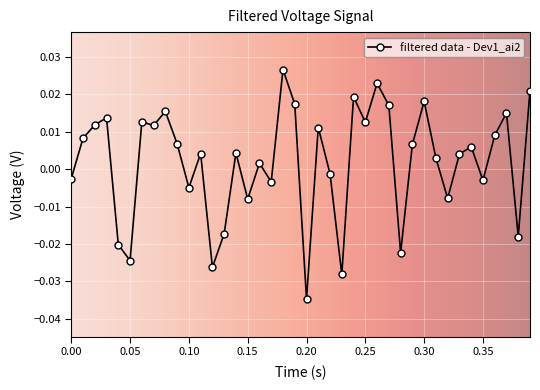

True or false: the data has more than 1 interior local peaks.

True